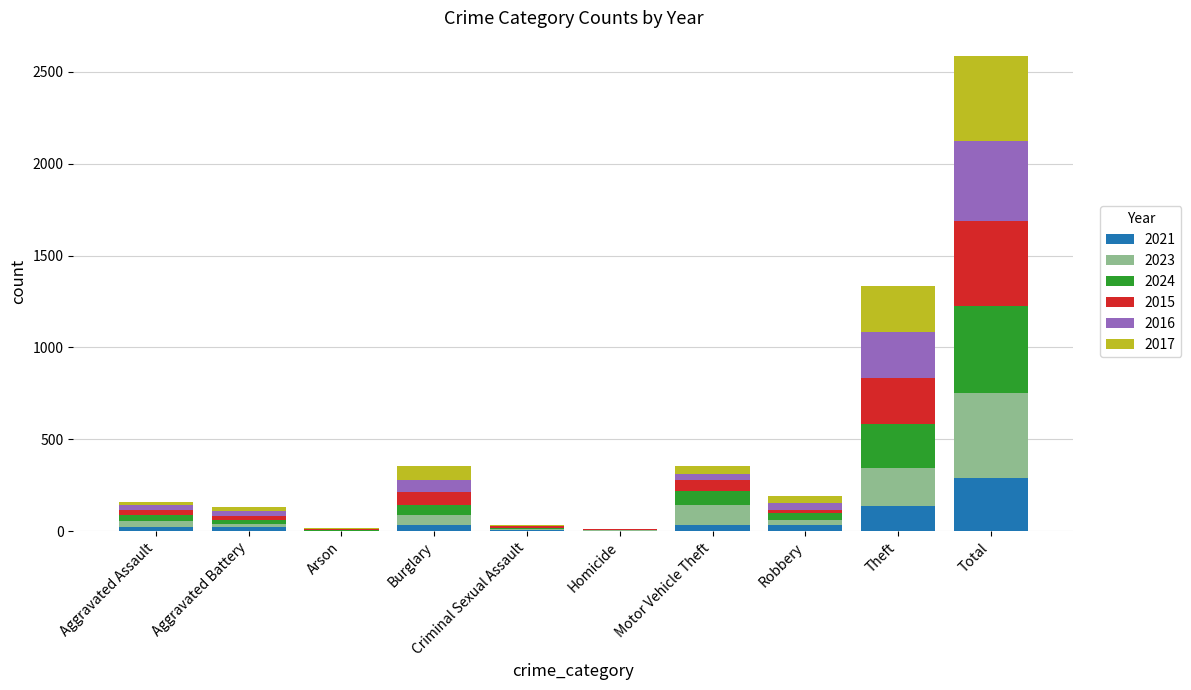

What is the highest value of the 2021 series?

289